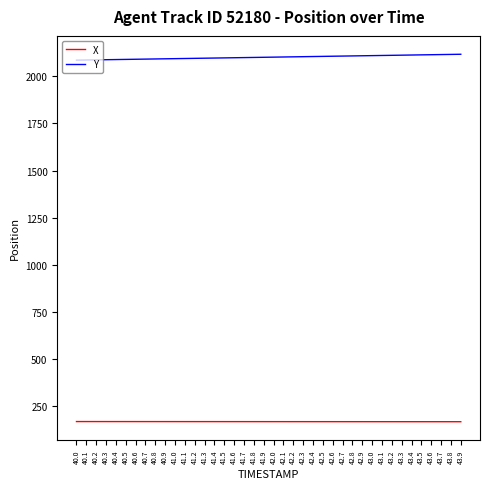

List the series in order of their overall mean, lowest first.

X, Y